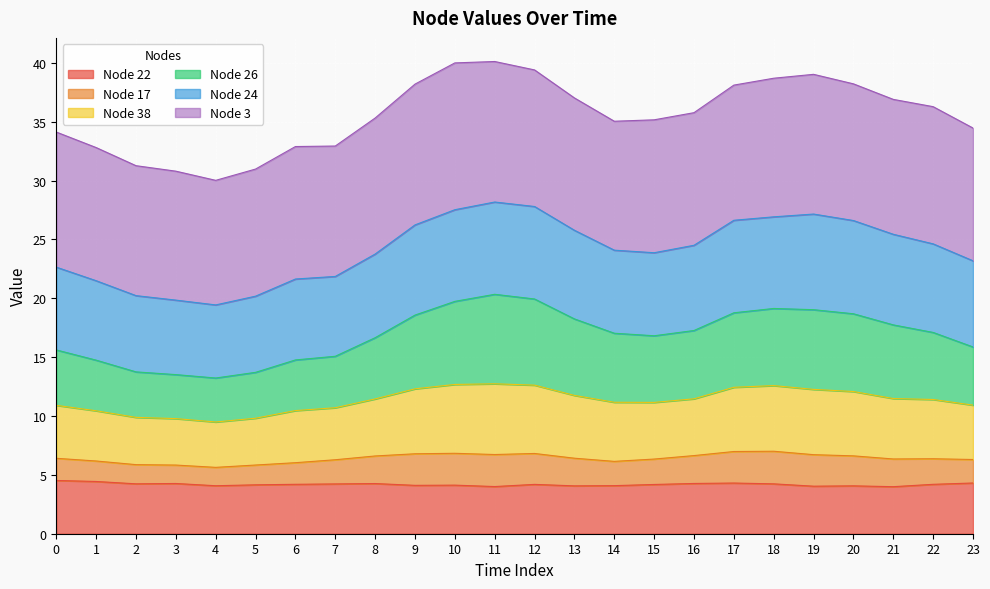

Where is the first local maximum for Node 17?

11